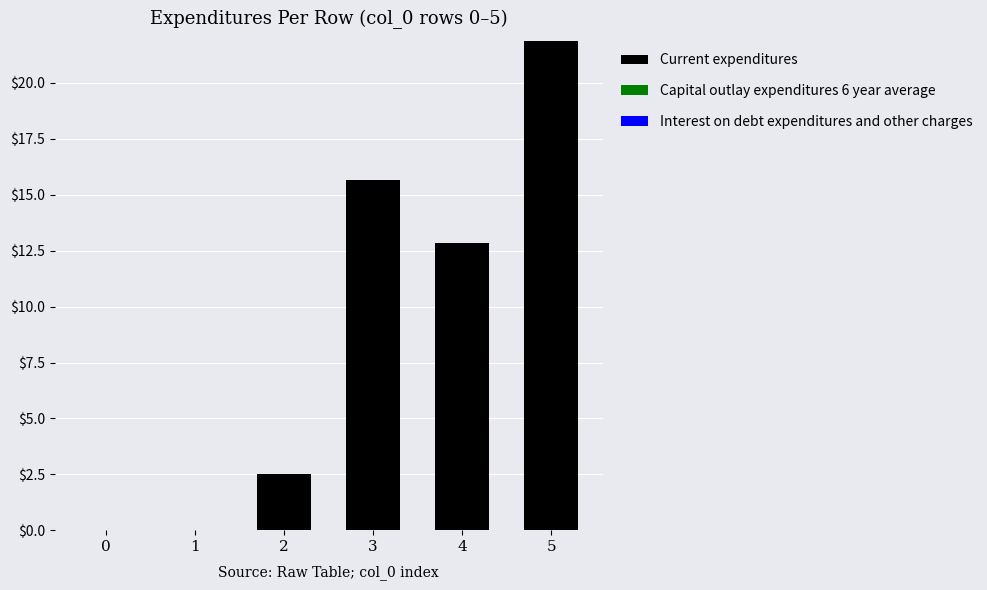

What is the sum of the values at 0 and 3?

15.6